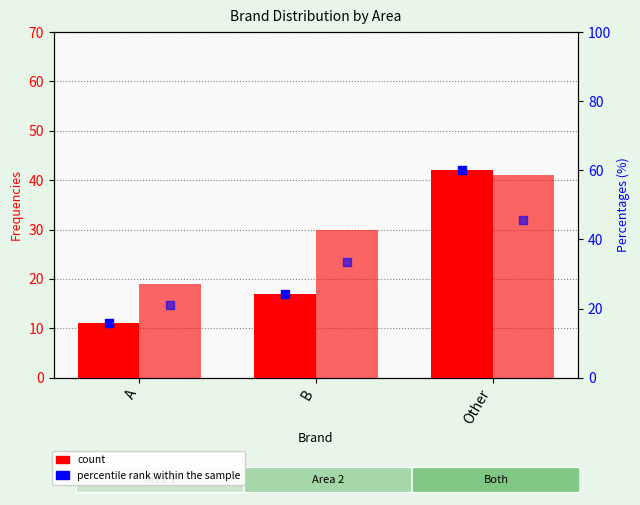

Which series has the widest spread of Y values?

percentile rank (Area 1)